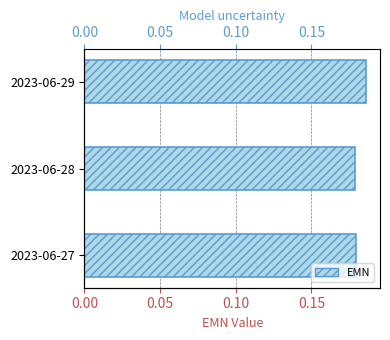

What is the sum of the values at 2023-06-28 and 2023-06-29?

0.4